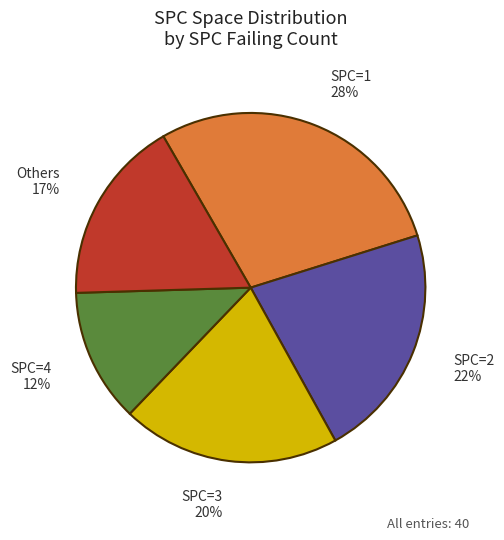

What is the ratio of the value at Others to the value at SPC=1?

0.6